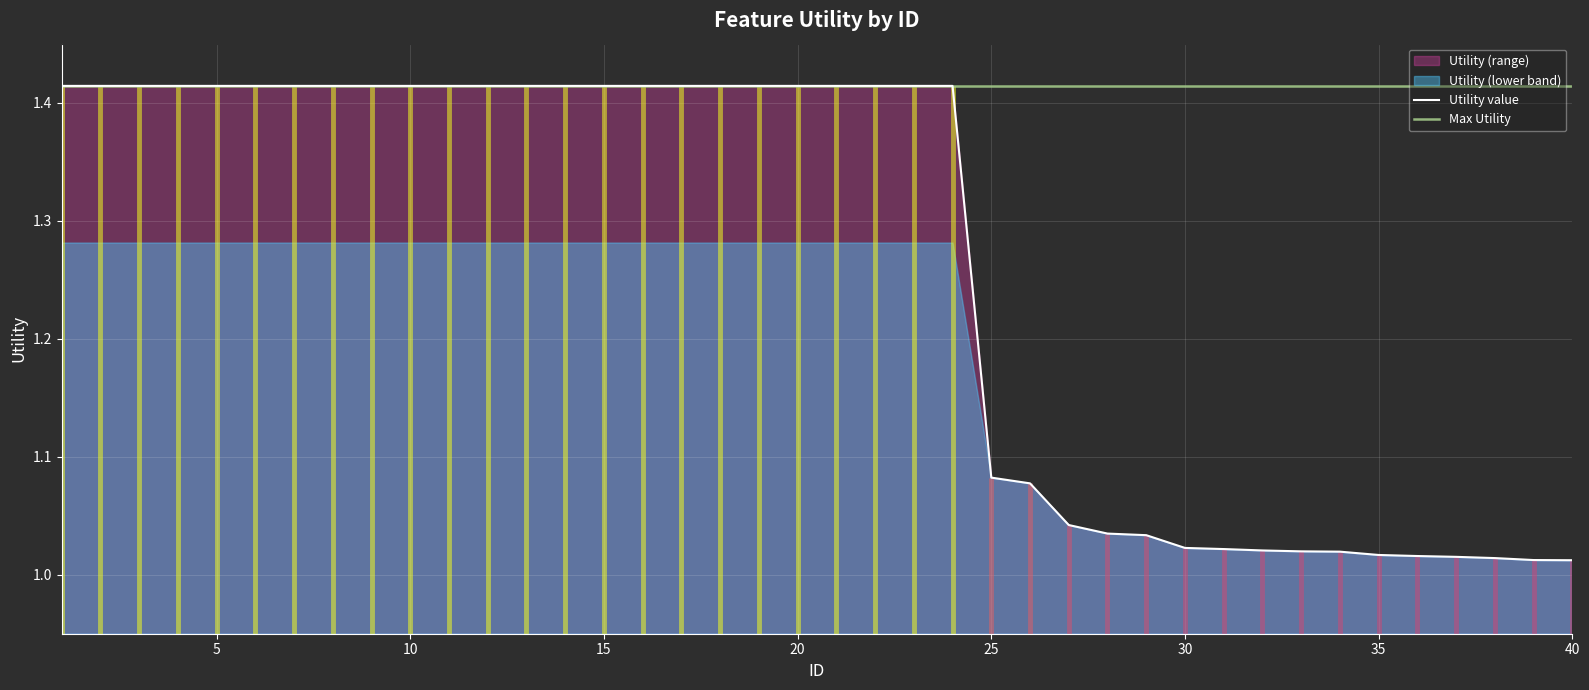

What is the change in value from 6 to 30?

-0.4